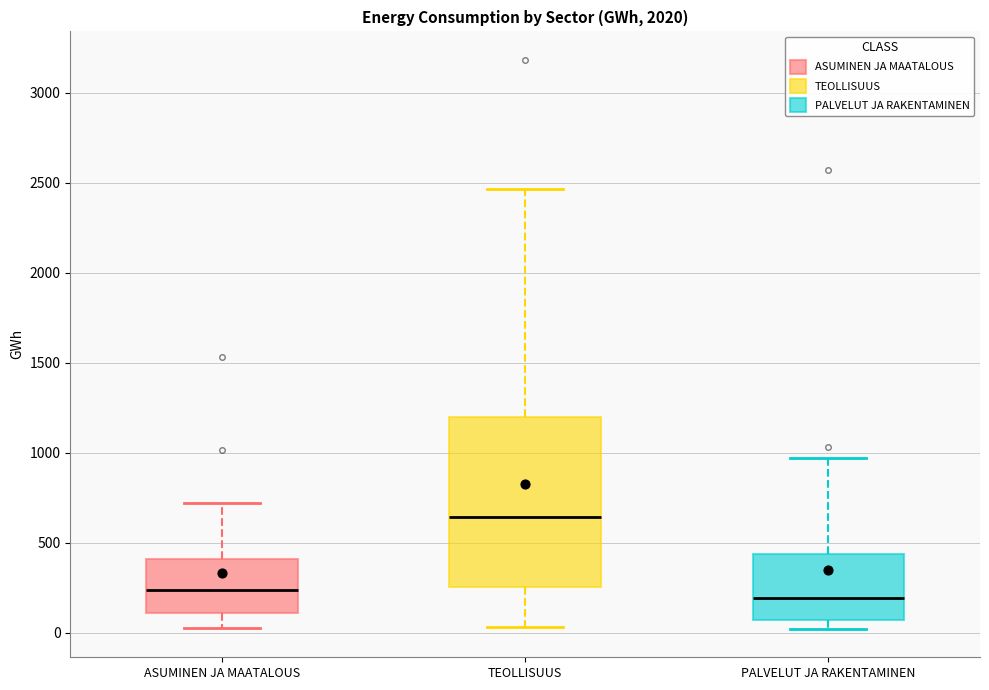

Which box is the tallest, from its lower edge to its upper edge?

TEOLLISUUS